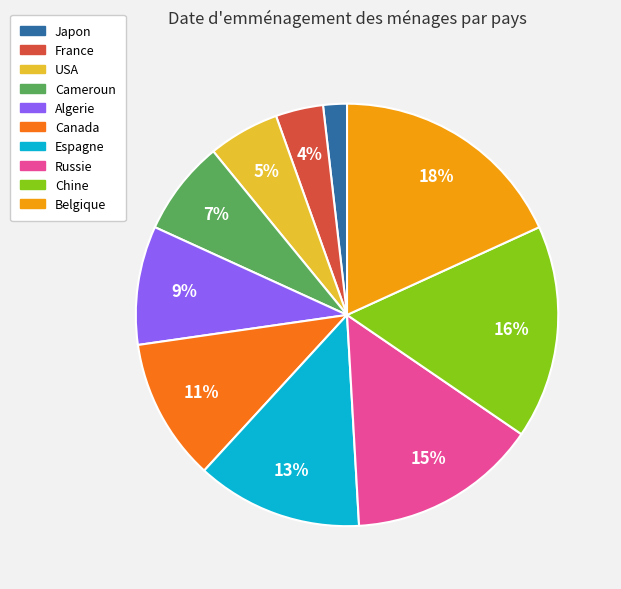

Do Russie and Chine together represent more than half of the pie?

No